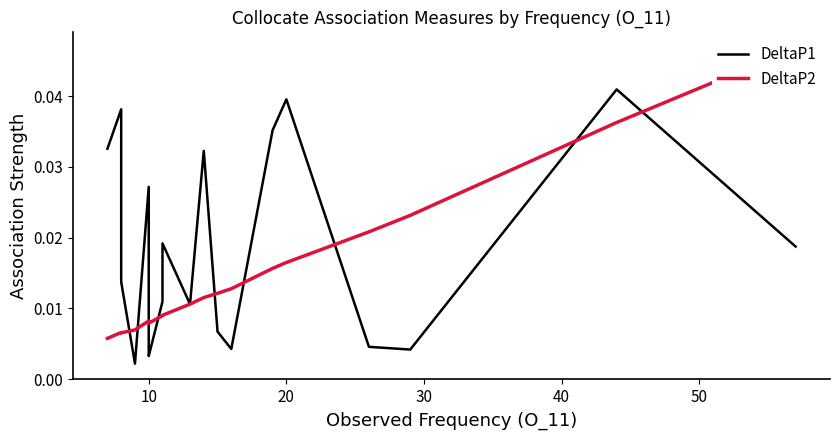

Is it true that DeltaP2 equals 0.0 at 10?

True